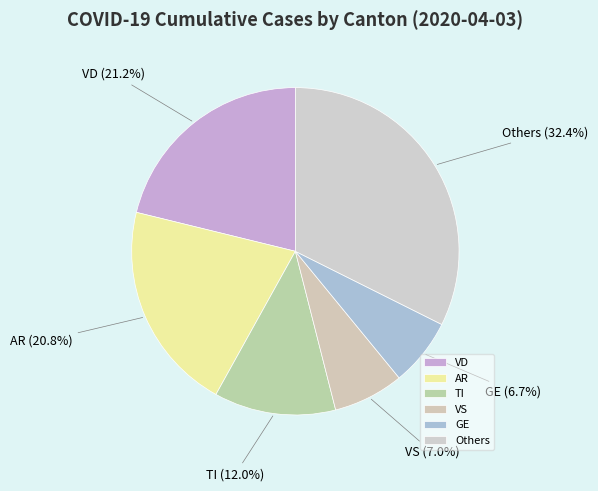

Which slice is the largest?

Others